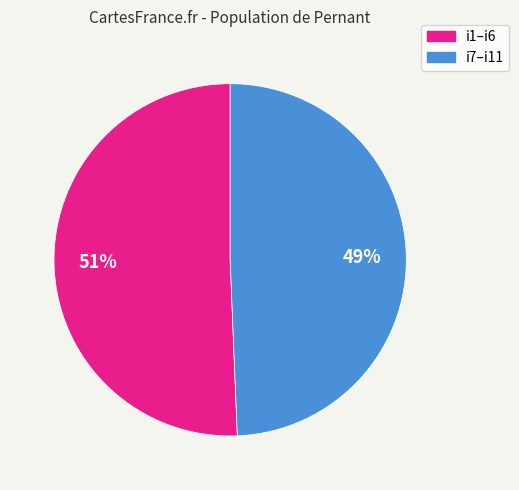

Is there any slice that represents more than half of the pie?

Yes